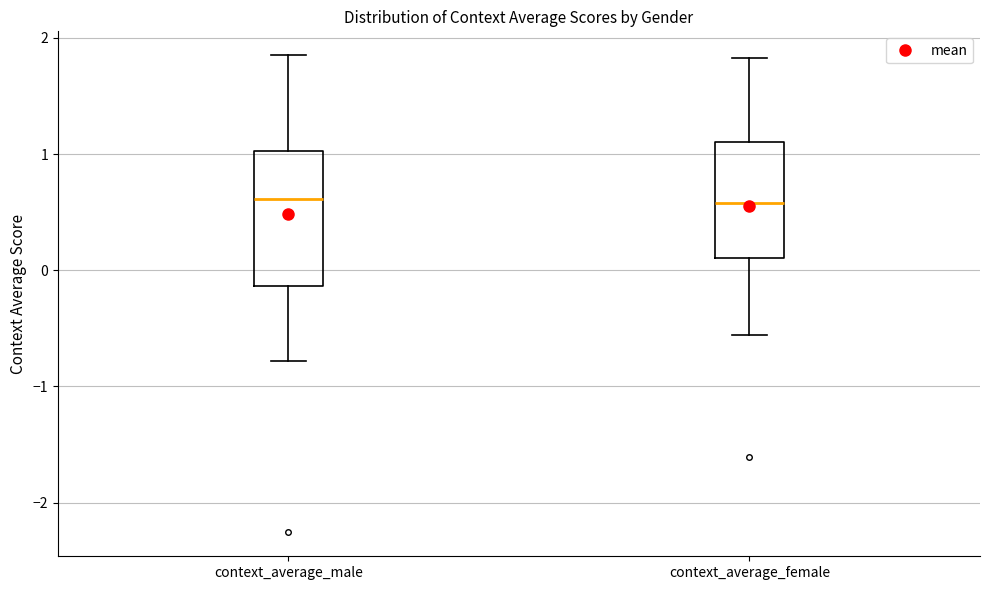

Comparing the boxes themselves (not the whiskers), which one is the tallest?

context_average_male